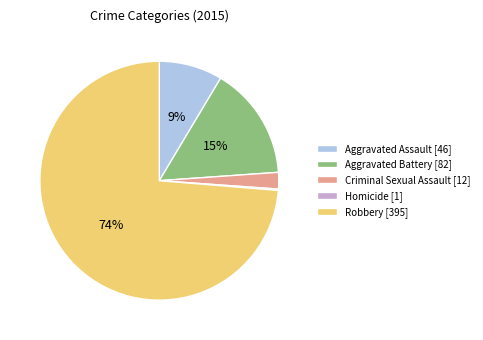

Does any single category account for the majority?

Yes